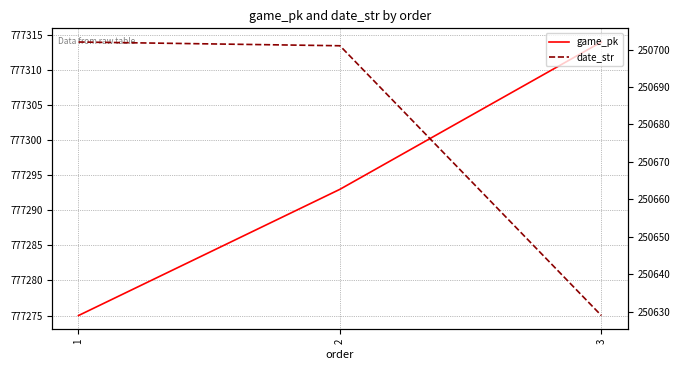

What is the difference between the maximum and minimum values in the game_pk series?

39